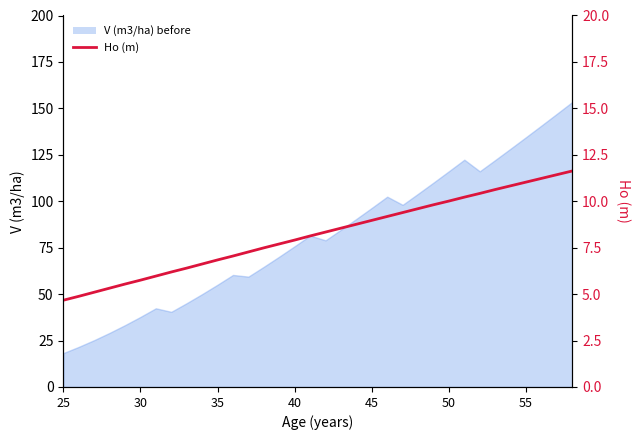

At which category does the chart reach its minimum across all series?

25